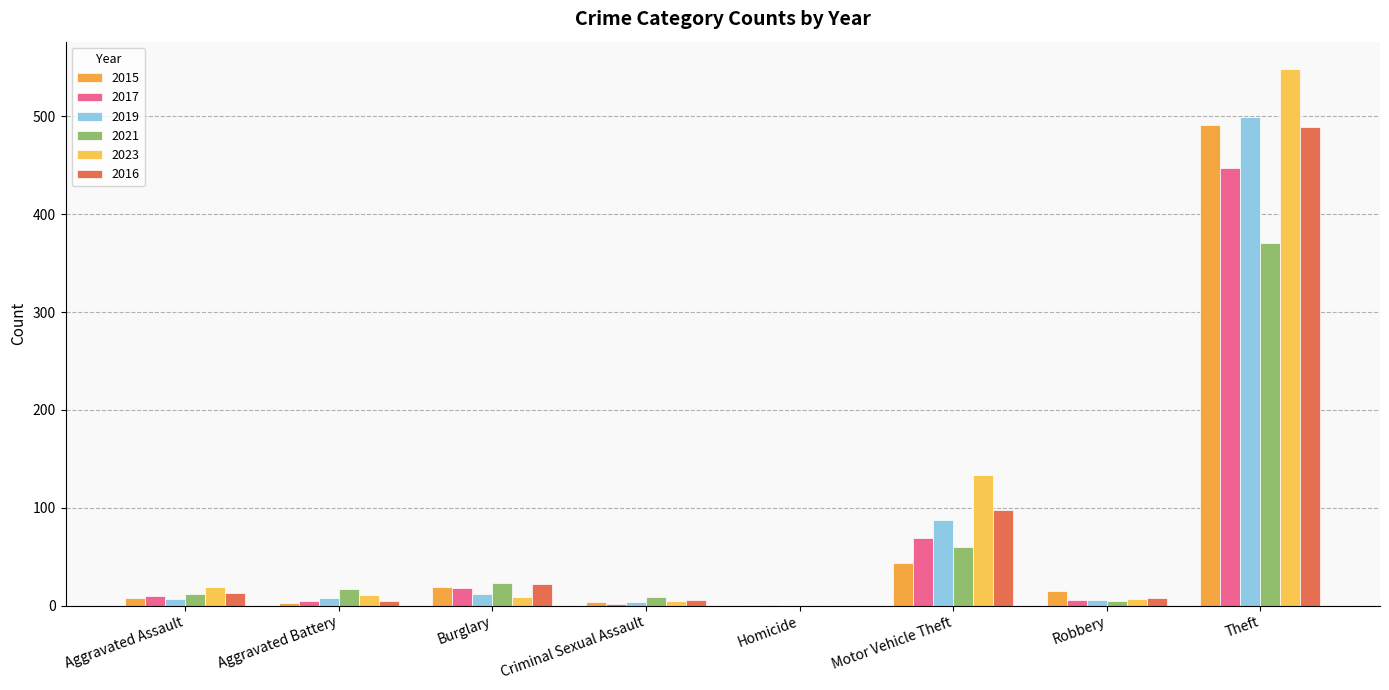

Which category has the highest value in the 2016 series?

Theft